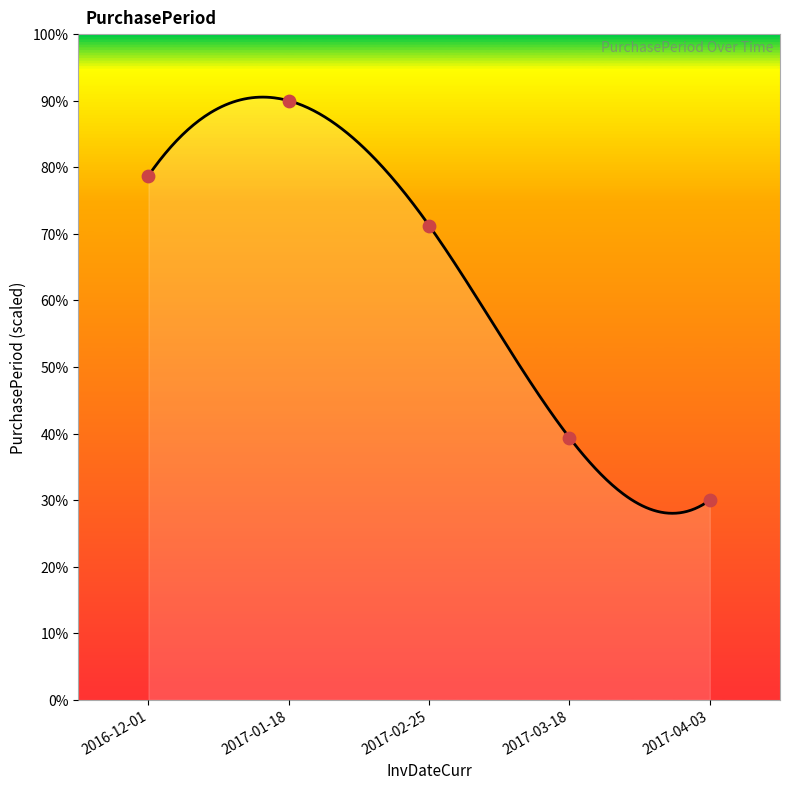

Approximately how many times larger is the value at 2016-12-01 compared to 2017-02-25?

1.1